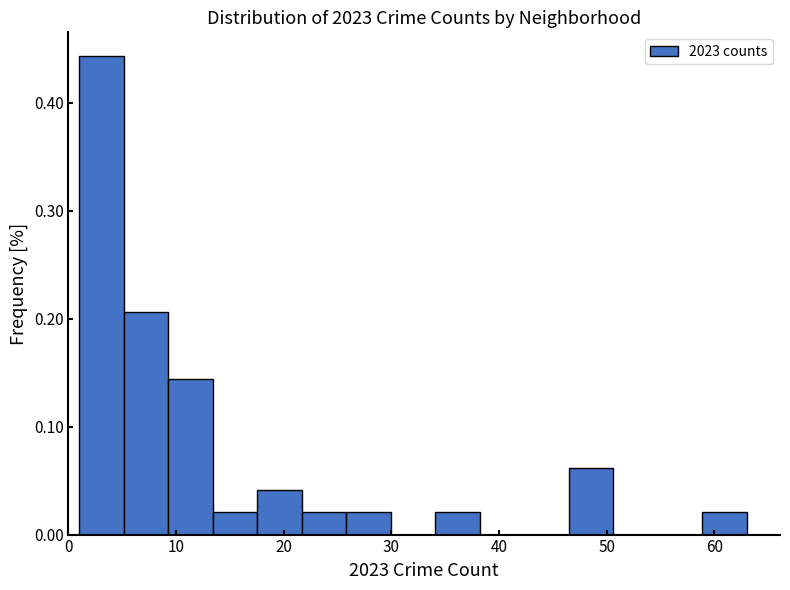

How tall is the bar that spans 13 to 18 on the x-axis? Neither the bar edges nor the heights are printed on the chart, so give them approximately, as read against the axes.

0.02